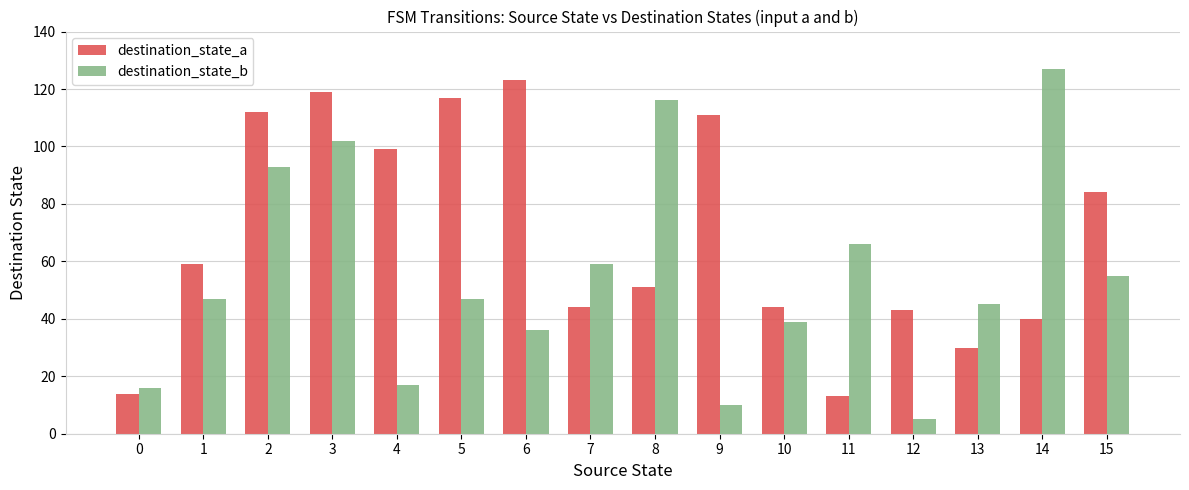

What is the total value across all series at 9?

121